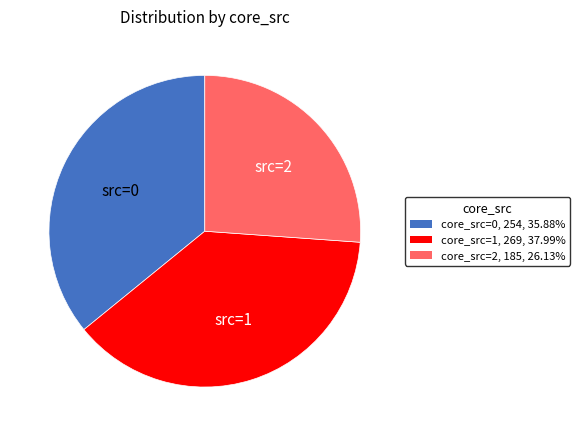

How many segments does this pie chart have?

3